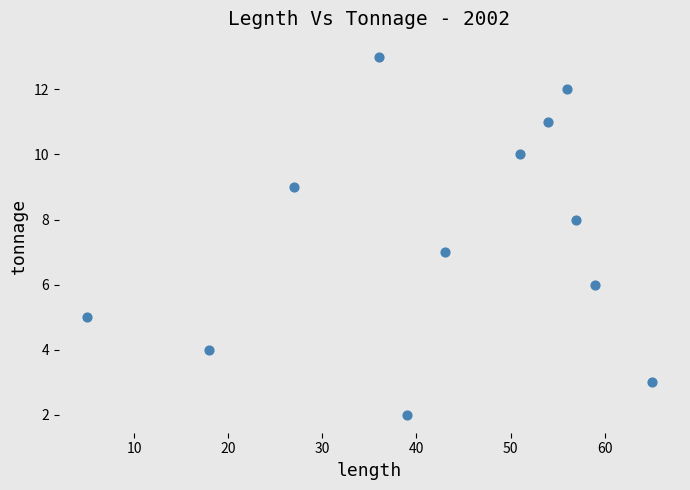

What is the range of Y values (max minus min)?

11